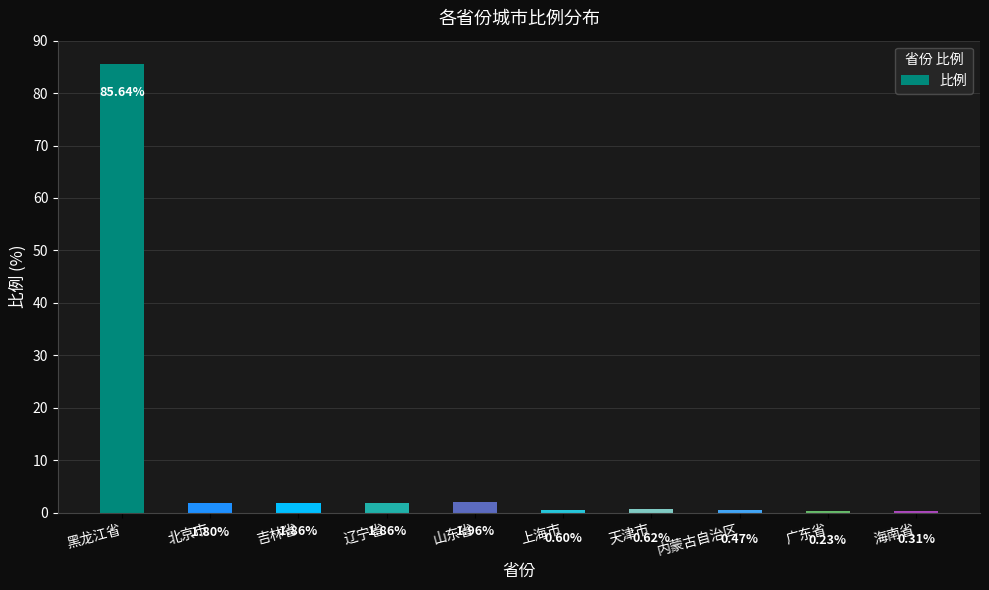

Count the number of values greater than 1.

5